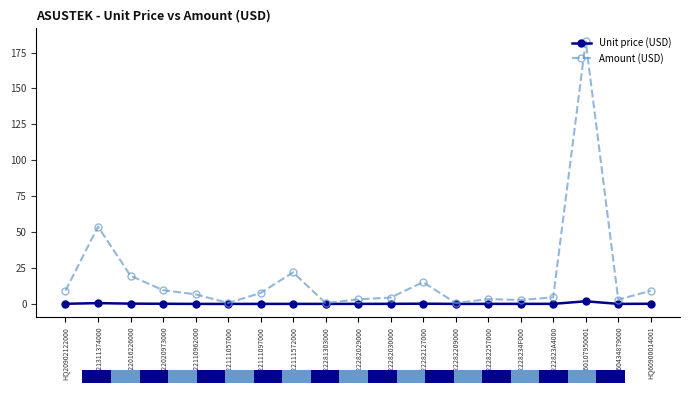

What are all the series names shown in the legend?

Unit price (USD), Amount (USD)